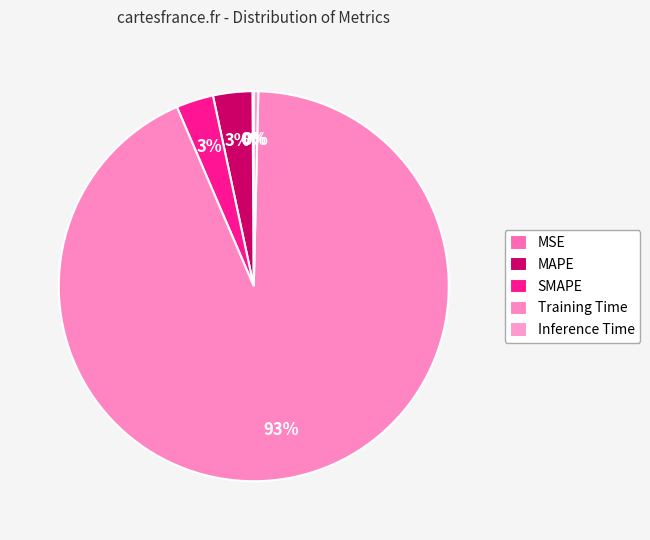

Combined, do MAPE and Training Time account for over 50%?

Yes